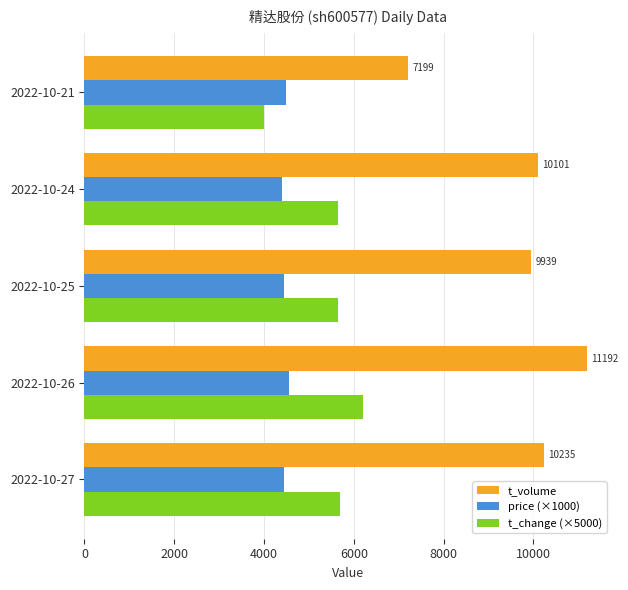

Is the value of price (×1000) at 2022-10-25 greater than the value of t_volume at 2022-10-26?

No